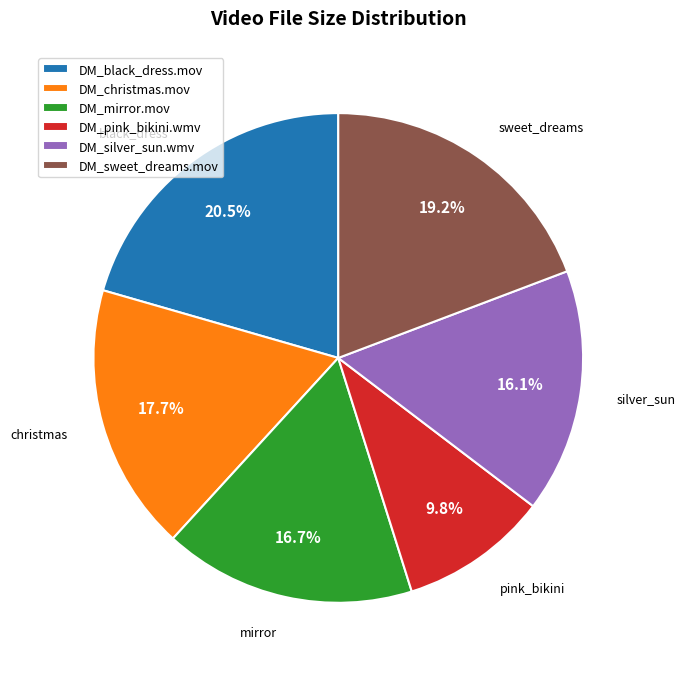

Rank the categories by value from highest to lowest.

DM_black_dress.mov, DM_sweet_dreams.mov, DM_christmas.mov, DM_mirror.mov, DM_silver_sun.wmv, DM_pink_bikini.wmv